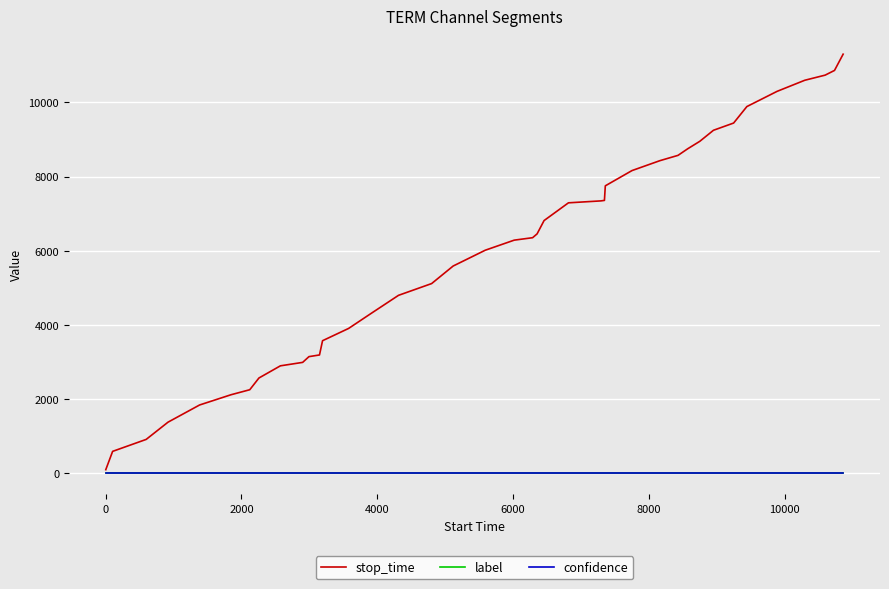

Which series has the largest total across all categories?

stop_time